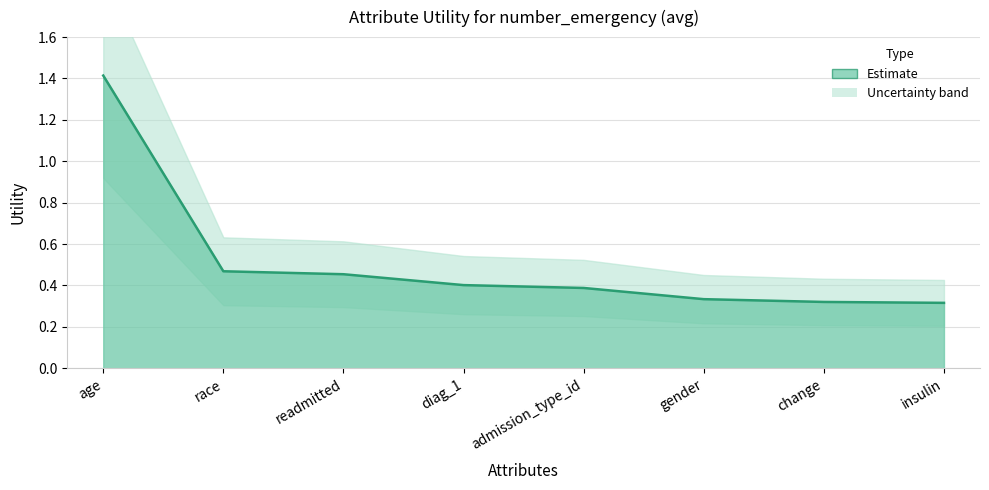

What position from the left is diag_1?

4